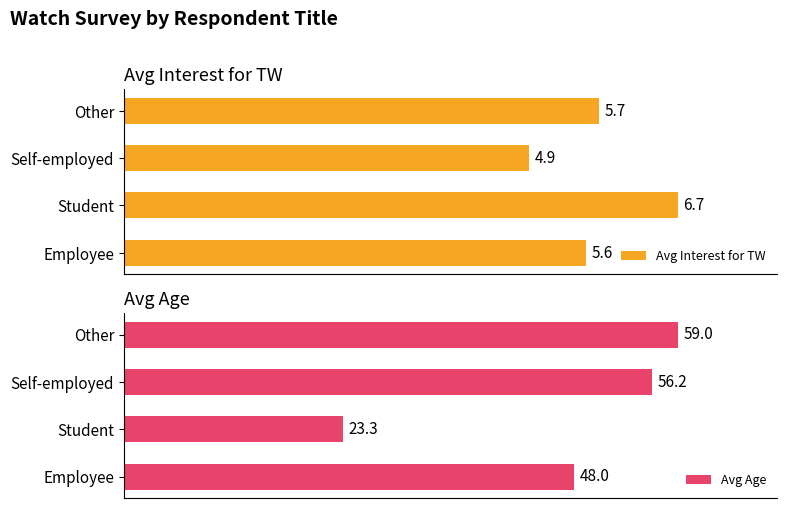

Are the bars grouped side by side (vs. stacked)?

Yes